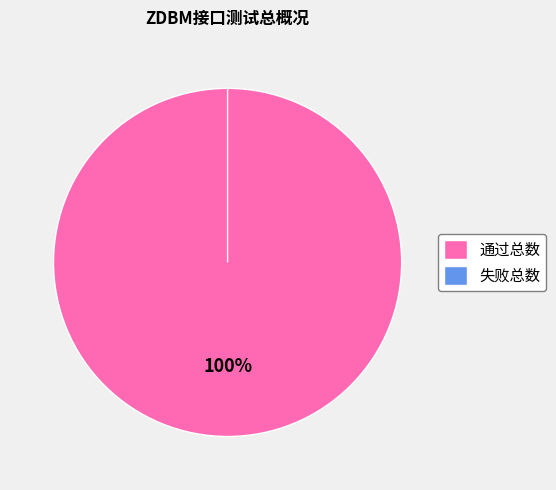

What percentage is the 通过总数 slice, to the nearest percent?

100%